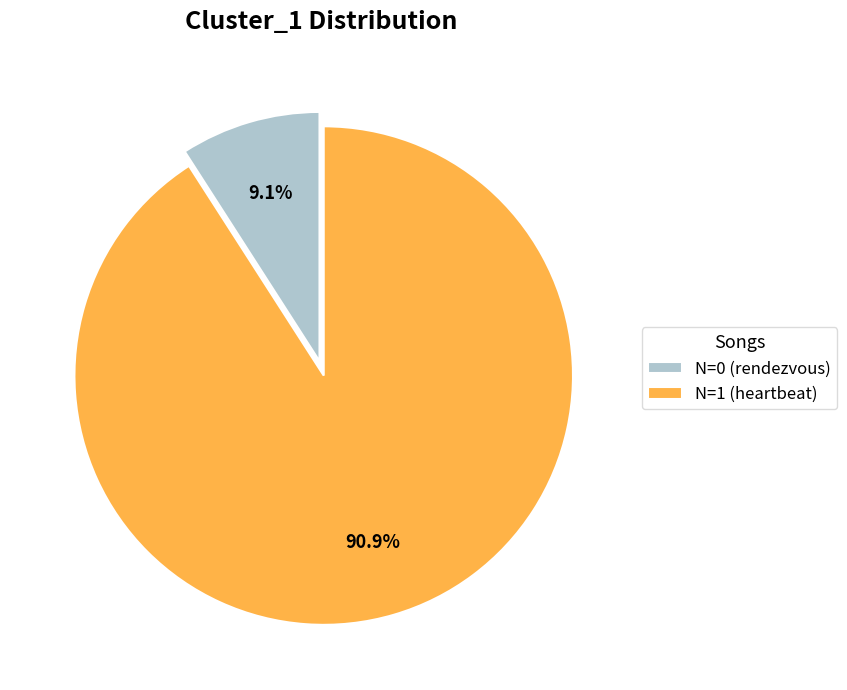

Which slice is the largest?

N=1 (heartbeat)